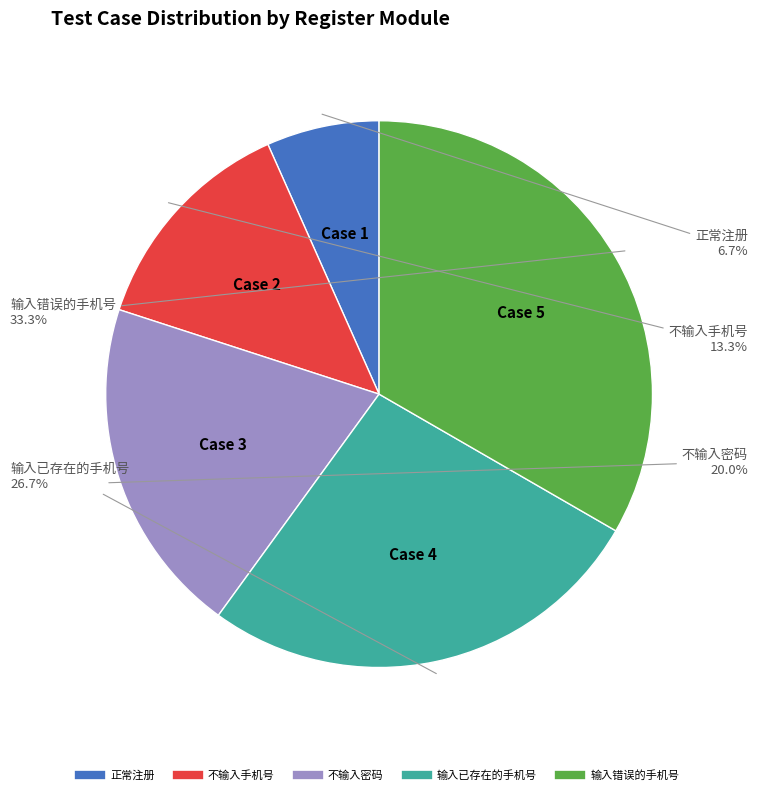

To the nearest percent, what percentage of the pie is 不输入密码?

20%